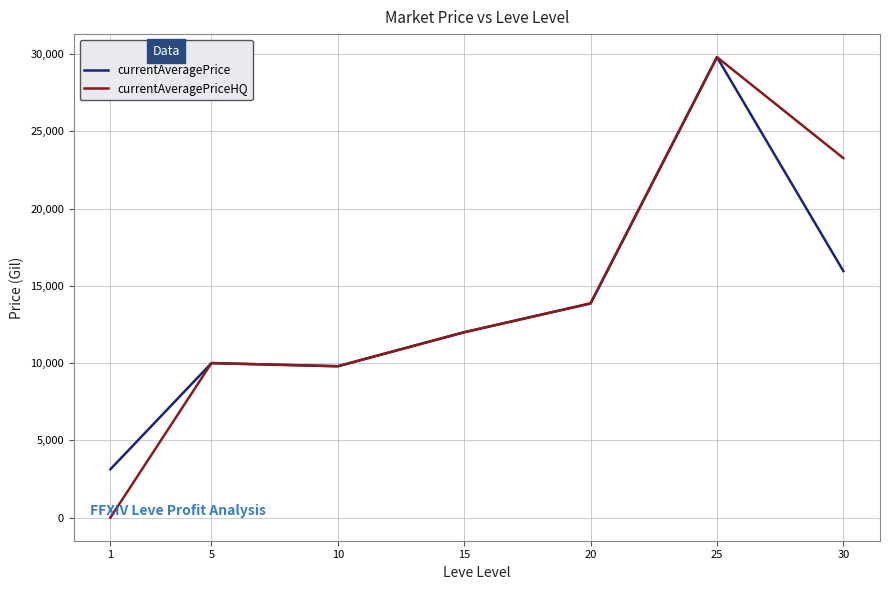

How many lines are shown in the chart?

2